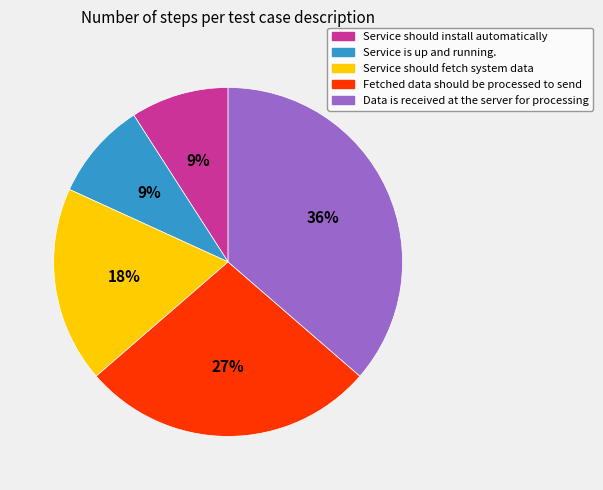

To the nearest percent, what is the combined percentage of Service should install automatically and Service should fetch system data?

27%